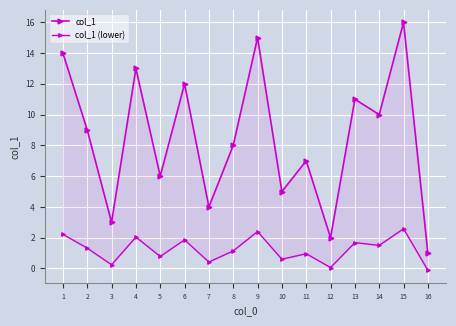

Reading right to left, transcribe all the data shown in this chart.

col_1: 1.0	16.0	10.0	11.0	2.0	7.0	5.0	15.0	8.0	4.0	12.0	6.0	13.0	3.0	9.0	14.0
col_1 (lower): -0.1	2.6	1.5	1.7	0.1	1.0	0.6	2.4	1.1	0.4	1.9	0.8	2.0	0.2	1.3	2.2